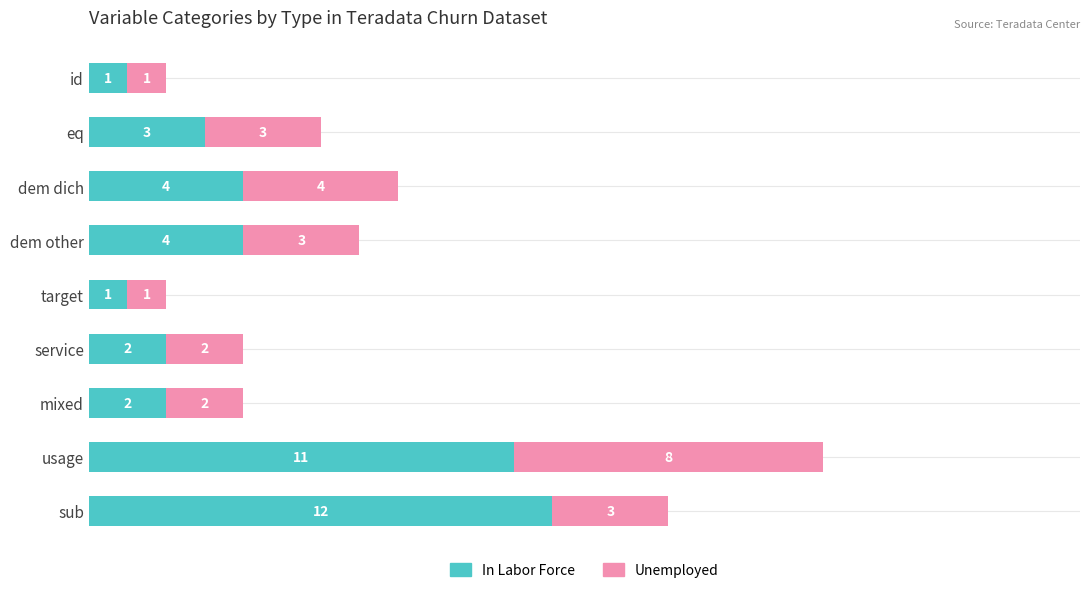

What is the total value across all series at dem dich?

8